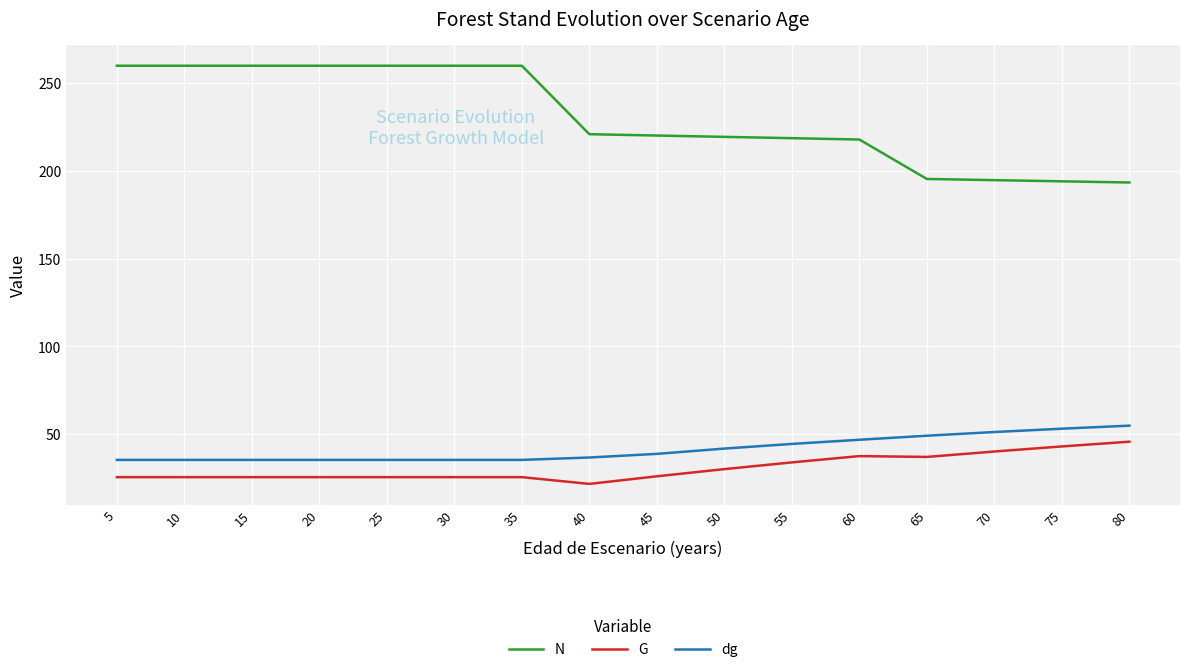

What is the approximate value of N at 5?

259.7